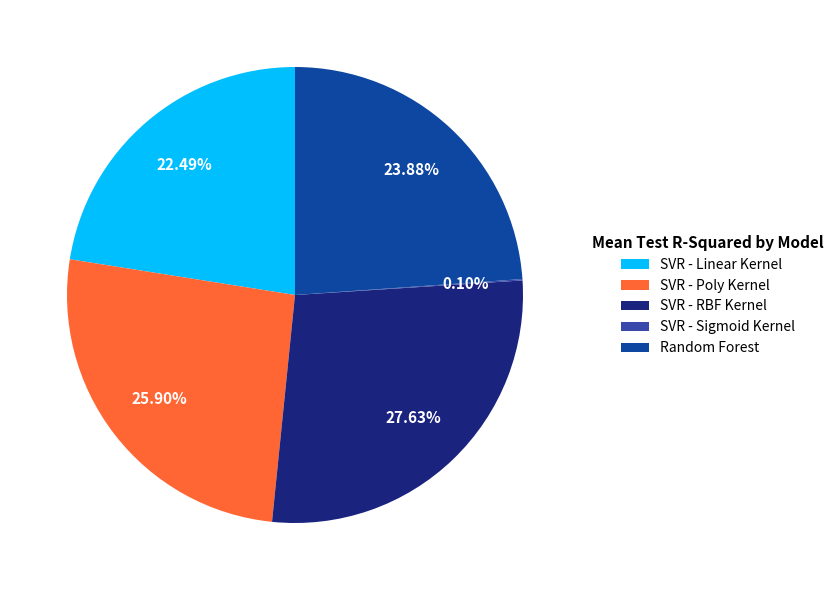

Does Random Forest represent more than half of the total?

No